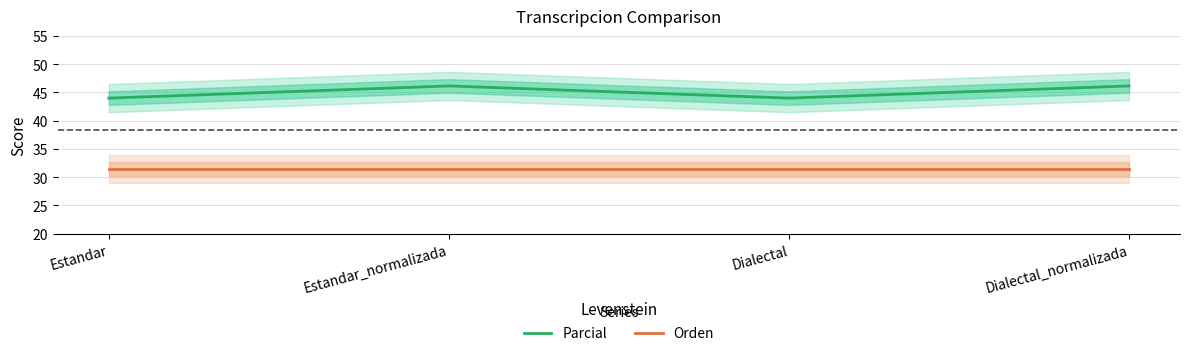

List the series in order of their peak value, lowest first.

Orden, Parcial